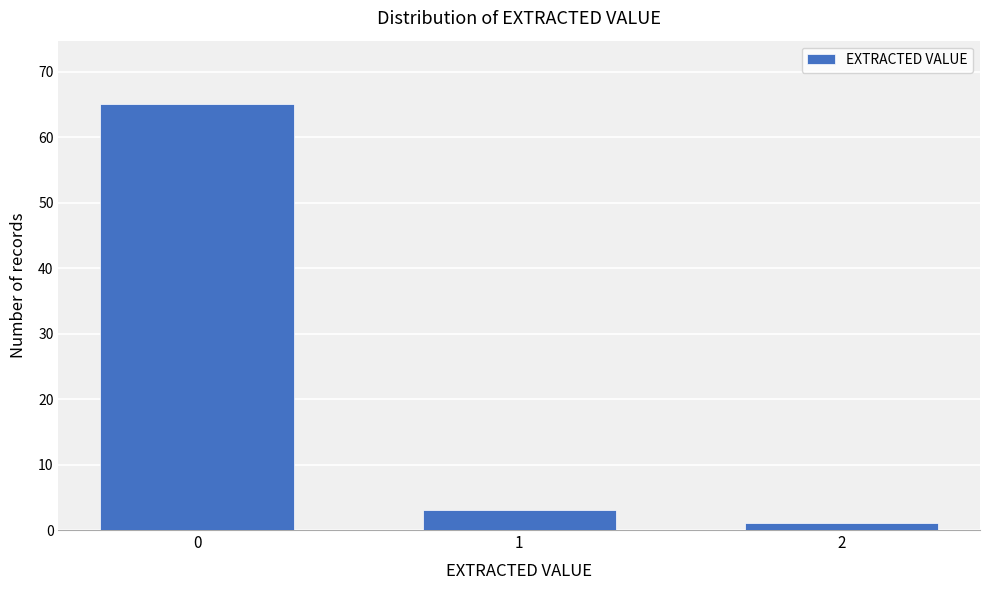

Reading left to right, what are all the values shown in this chart?

0=65	1=3	2=1